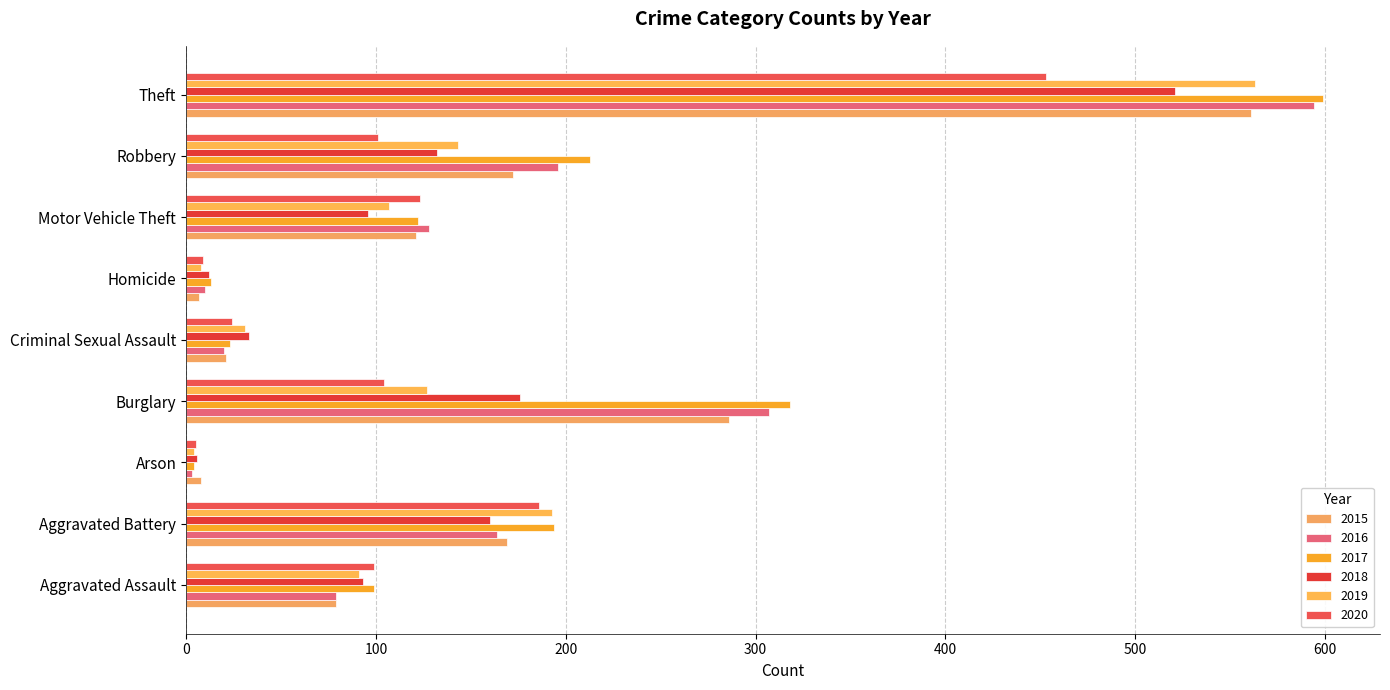

List the series in order of their peak value, lowest first.

2020, 2018, 2015, 2019, 2016, 2017